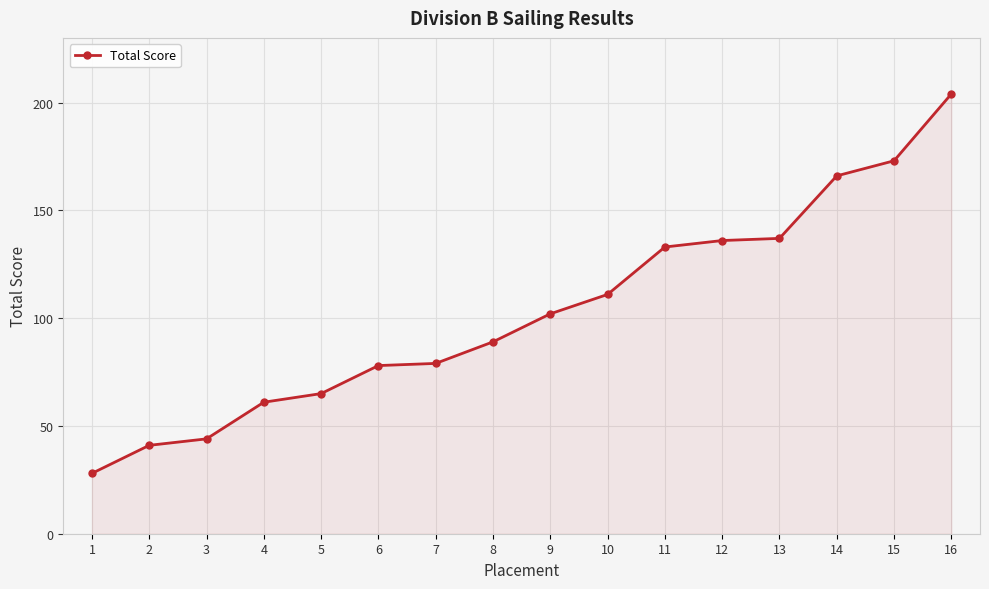

What is the difference between the values at 9 and 15?

71